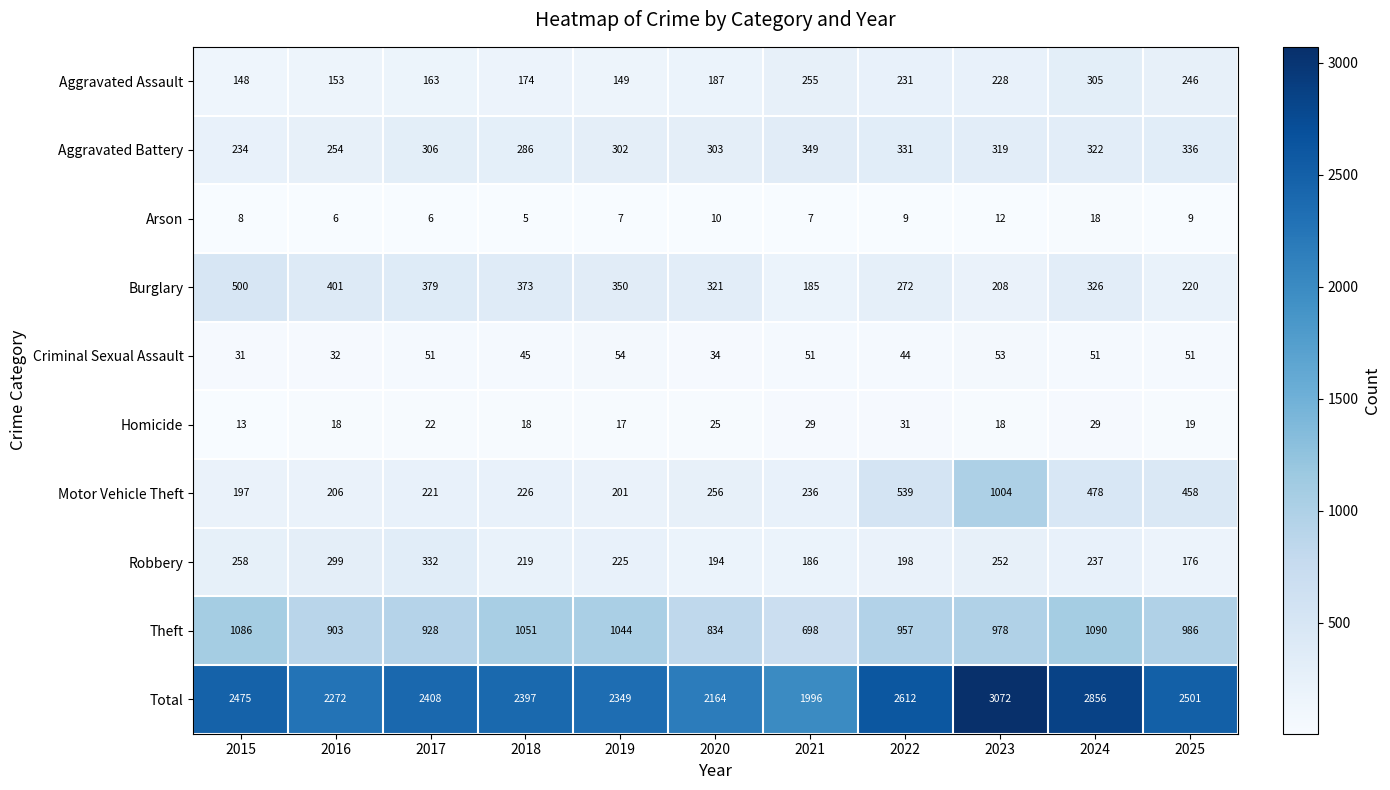

Read the Robbery value at 2021.

186